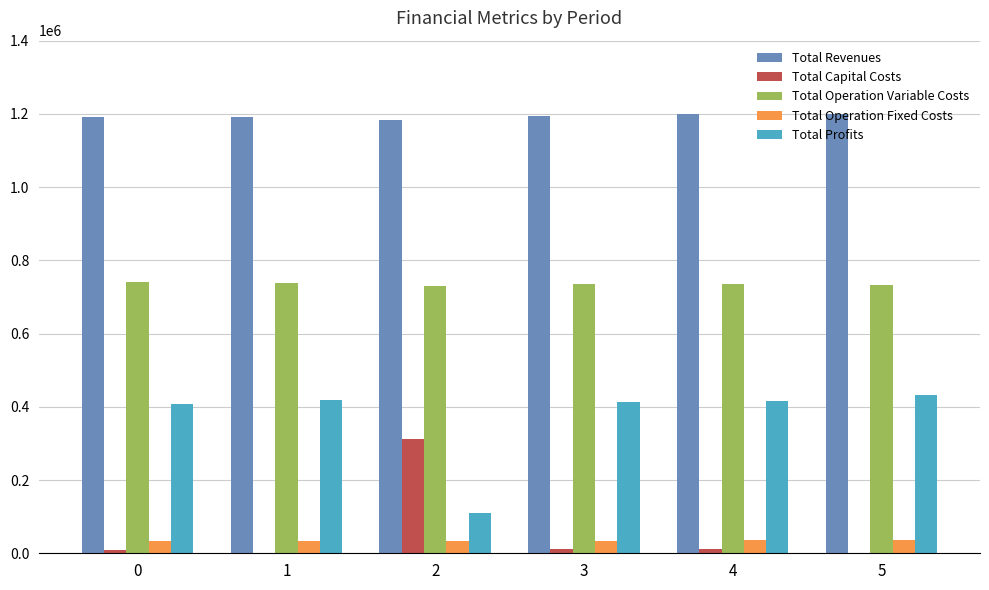

What is the sum of all Total Profits values?

2196982.5